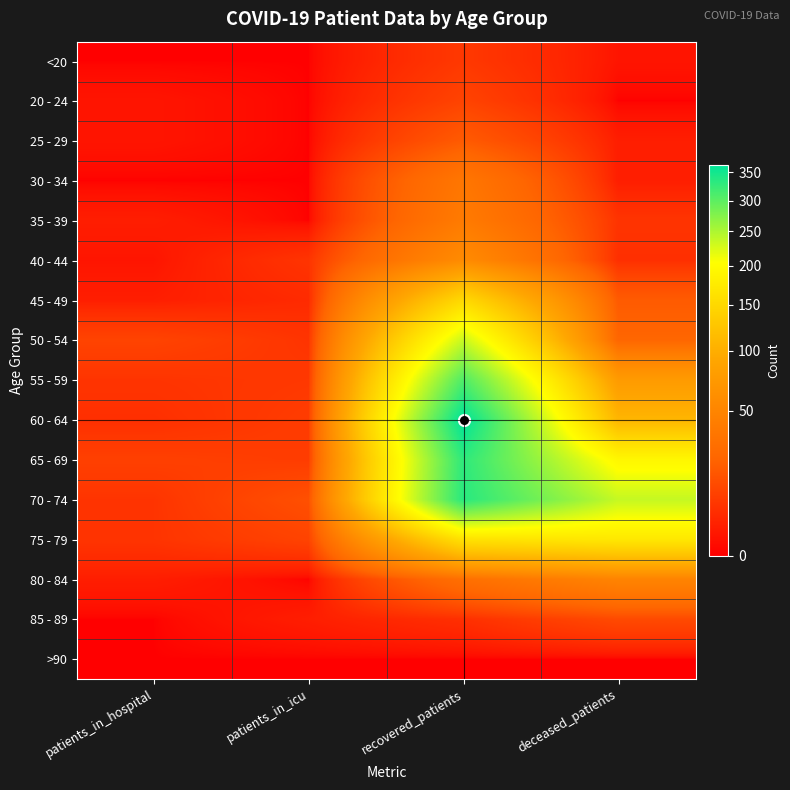

Which label corresponds to the largest value in the chart?

recovered_patients